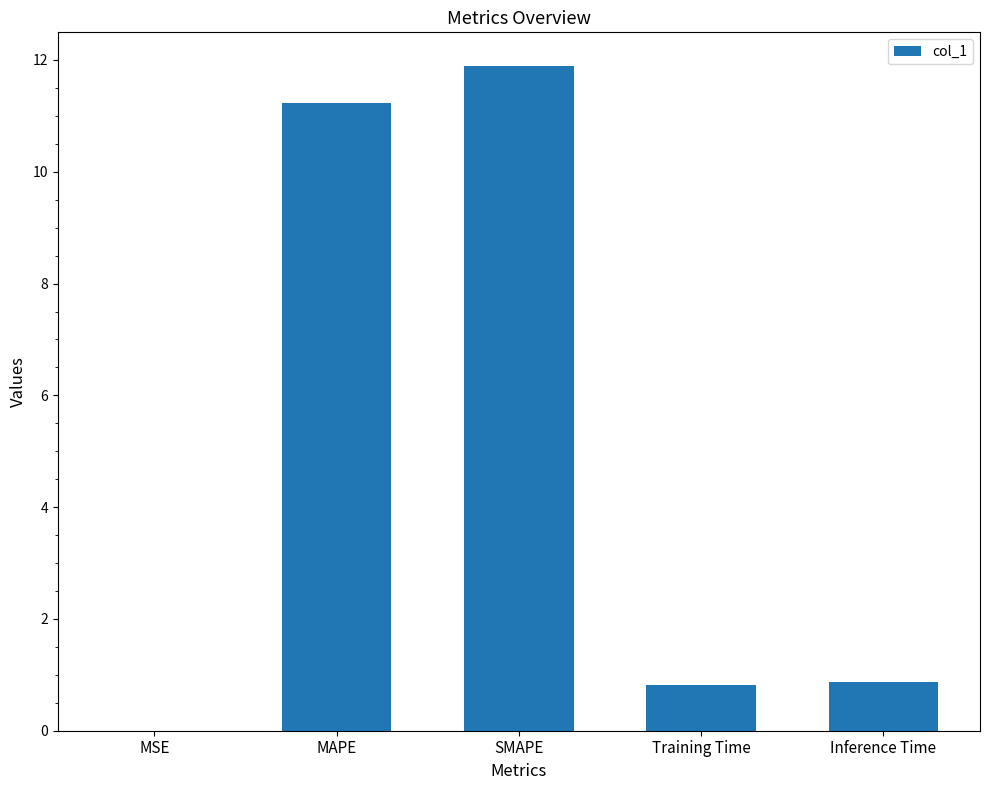

What is the average value?

5.0